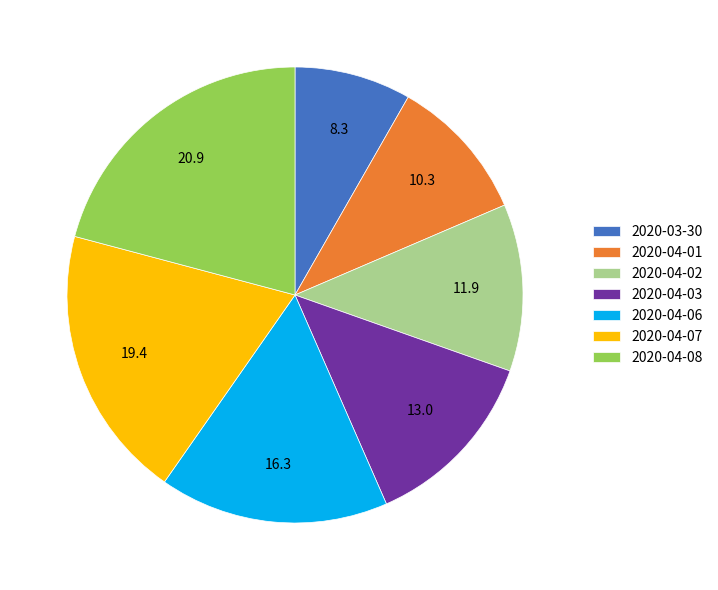

Which category has the biggest portion of the pie?

2020-04-08